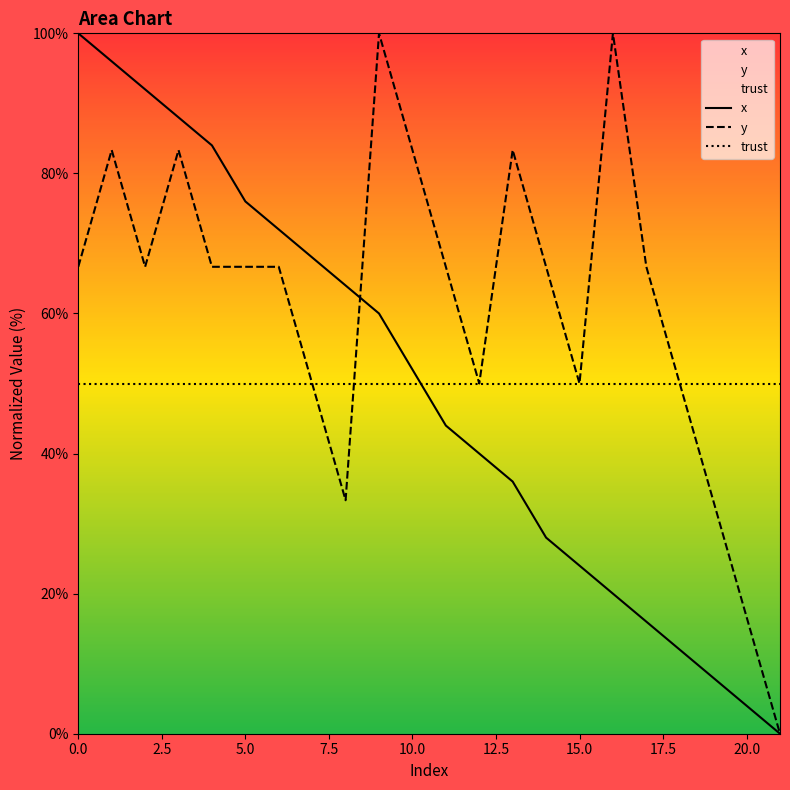

Rank the series by their maximum value, from lowest to highest.

trust, x, y